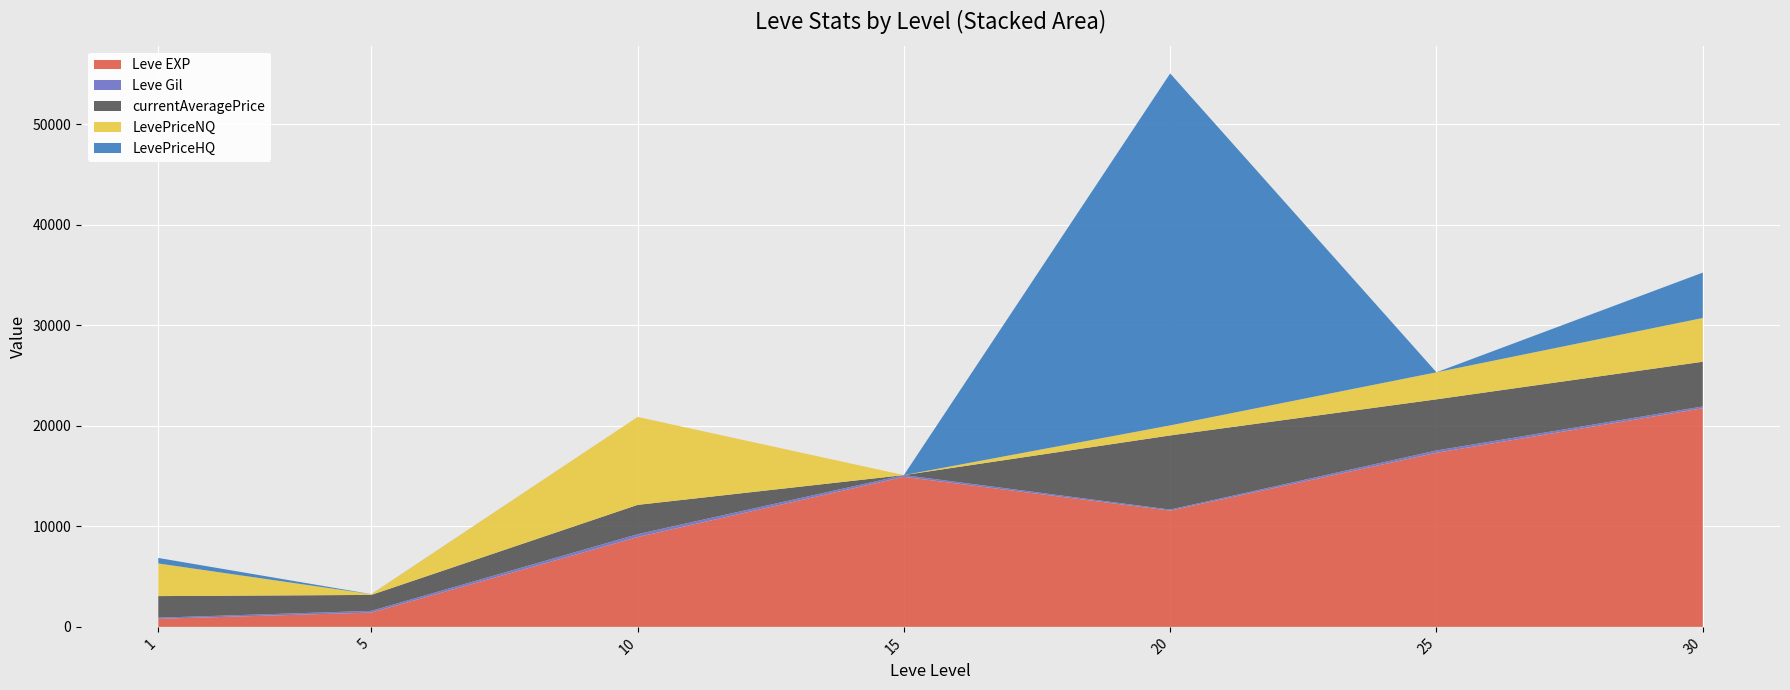

Reading left to right, transcribe all the data shown in this chart.

Leve EXP: 1=800	5=1420	10=8930	15=14920	20=11560	25=17310	30=21740
Leve Gil: 1=113	5=169	10=284	15=172	20=101	25=229	30=175
currentAveragePrice: 1=2146	5=1588	10=2915	15=0	20=7373	25=5086	30=4448
LevePriceNQ: 1=3245	5=69	10=8746	15=0	20=998	25=2688	30=4350
LevePriceHQ: 1=549	5=8	10=0	15=0	20=34999	25=0	30=4514